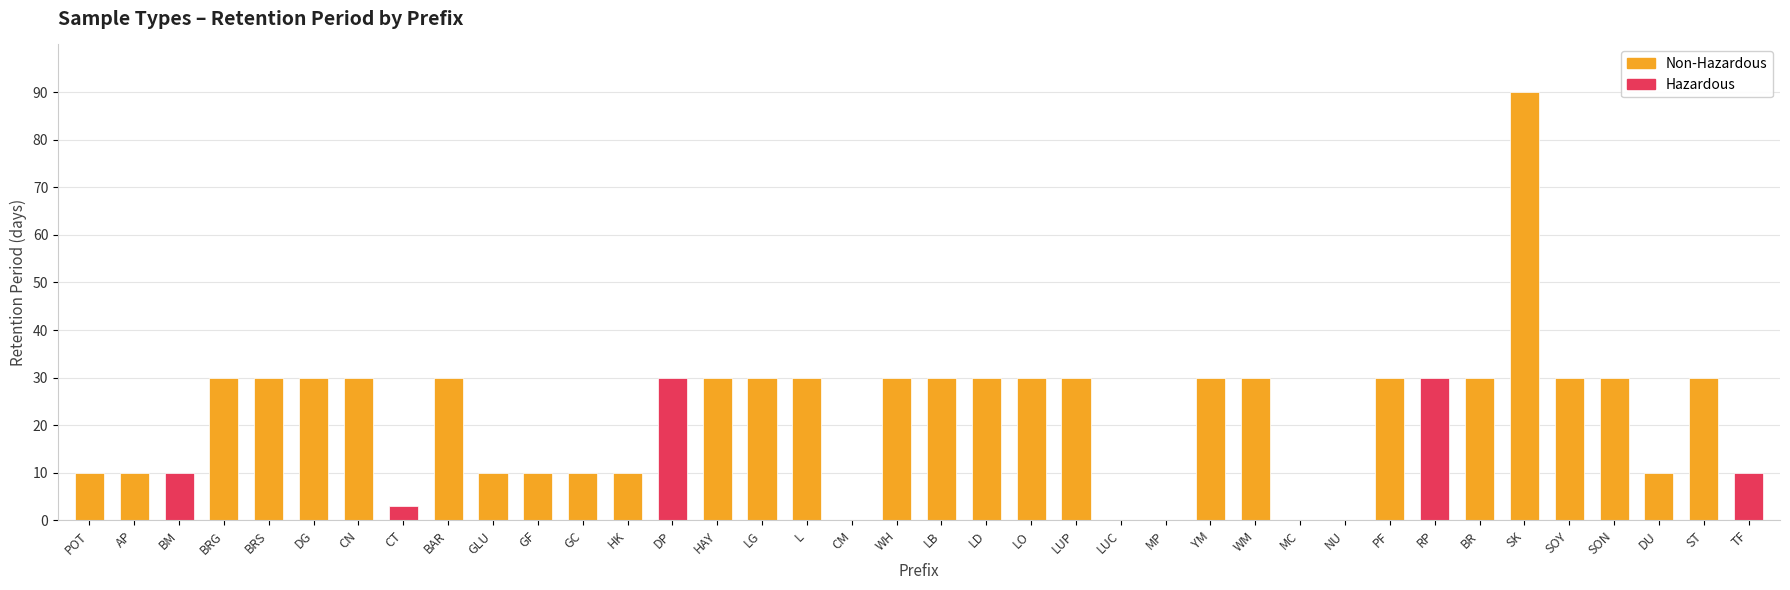

What is the change in value from GF to LB?

+20